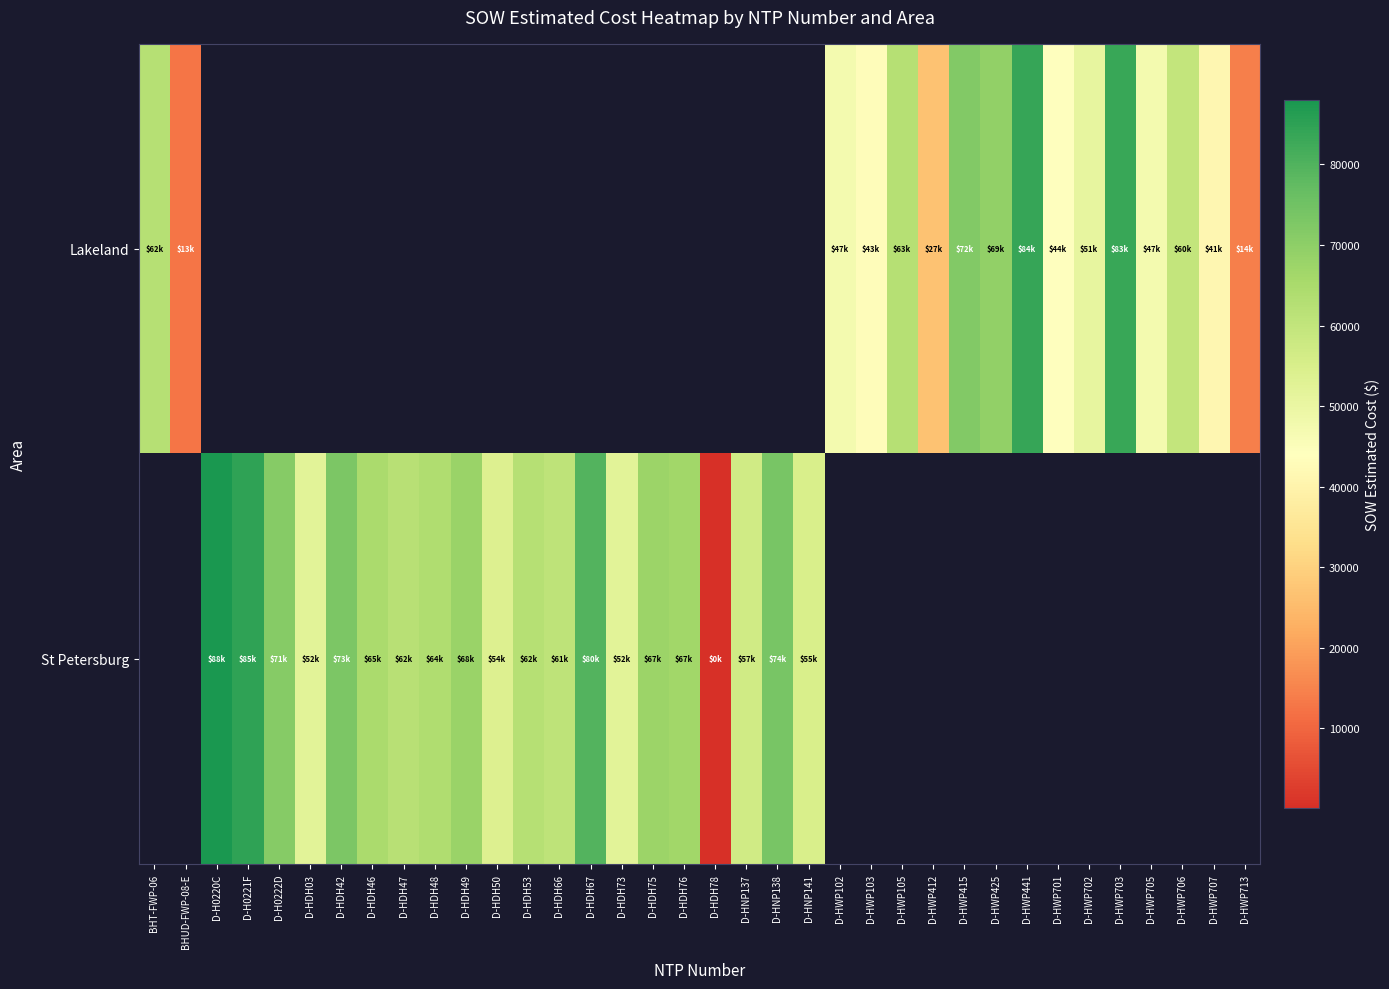

Which series has the widest spread of values?

row_0